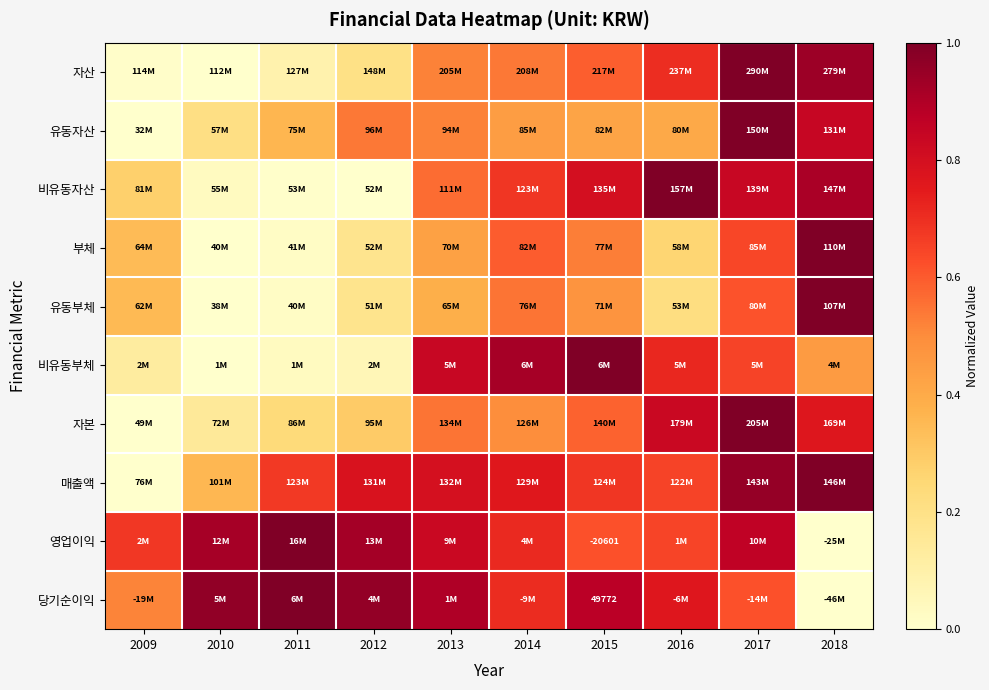

True or false: 유동자산 has a value of 0.9 at 2012.

False